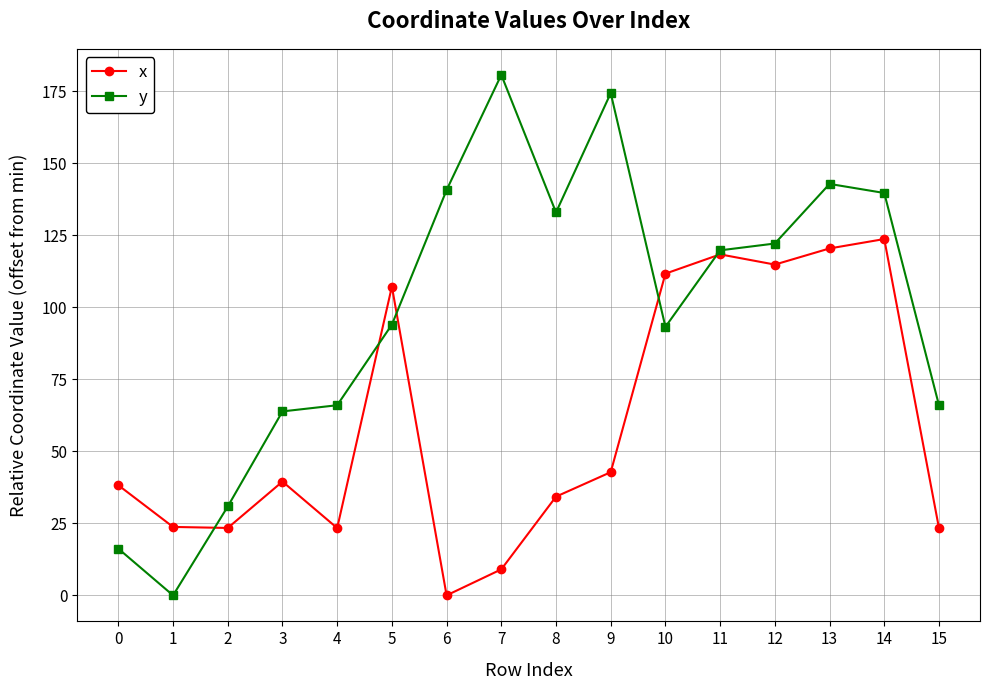

How many lines are shown in the chart?

2